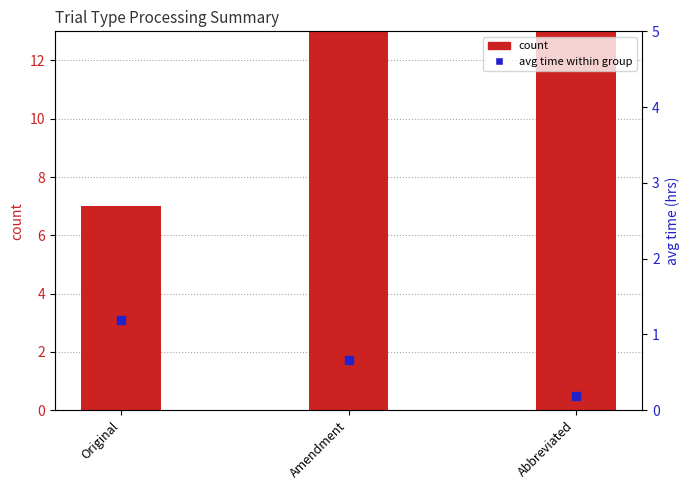

Which series has the largest Y range (max minus min)?

count